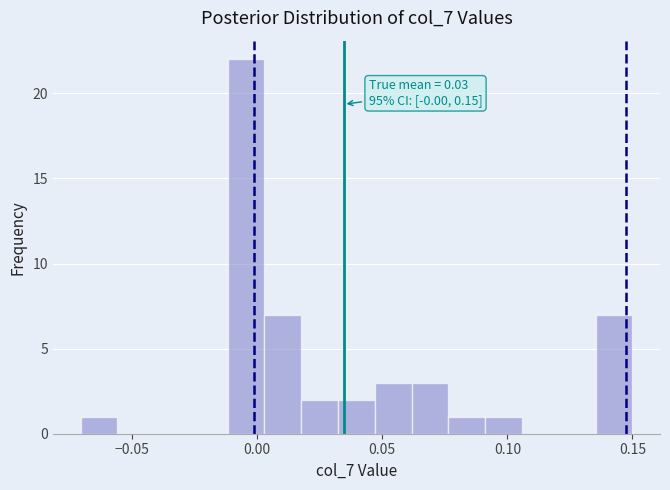

Read against the x-axis, roughly where is the centre of the tallest bar?

-0.005